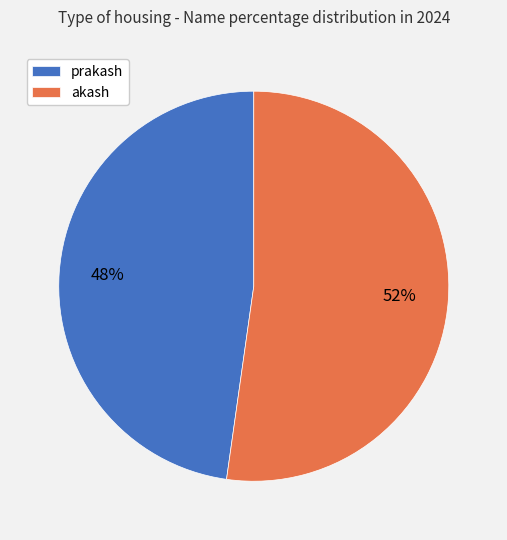

True or false: prakash accounts for 62% of the total.

False